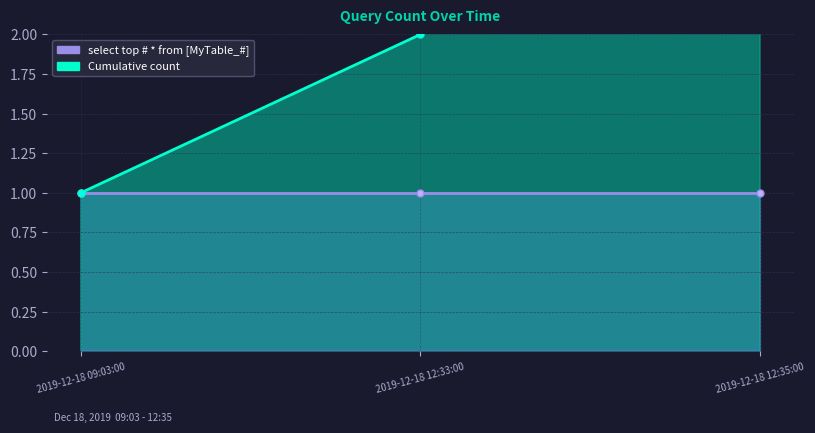

What is the label of the 3rd point from the right?

2019-12-18 09:03:00